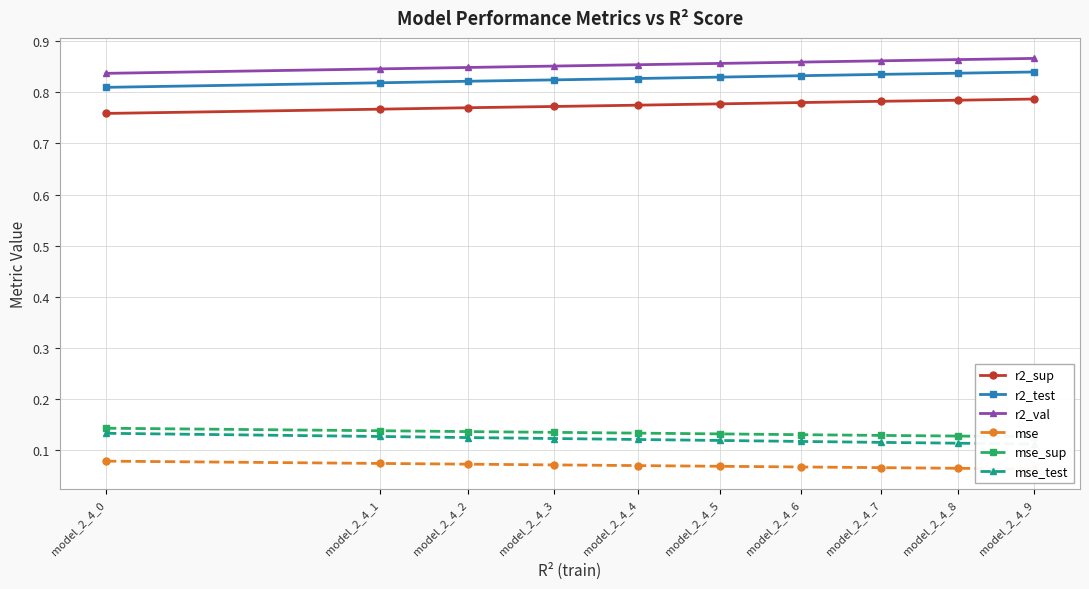

The mse_sup series shows 0.1 at model_2_4_3. True or false?

False